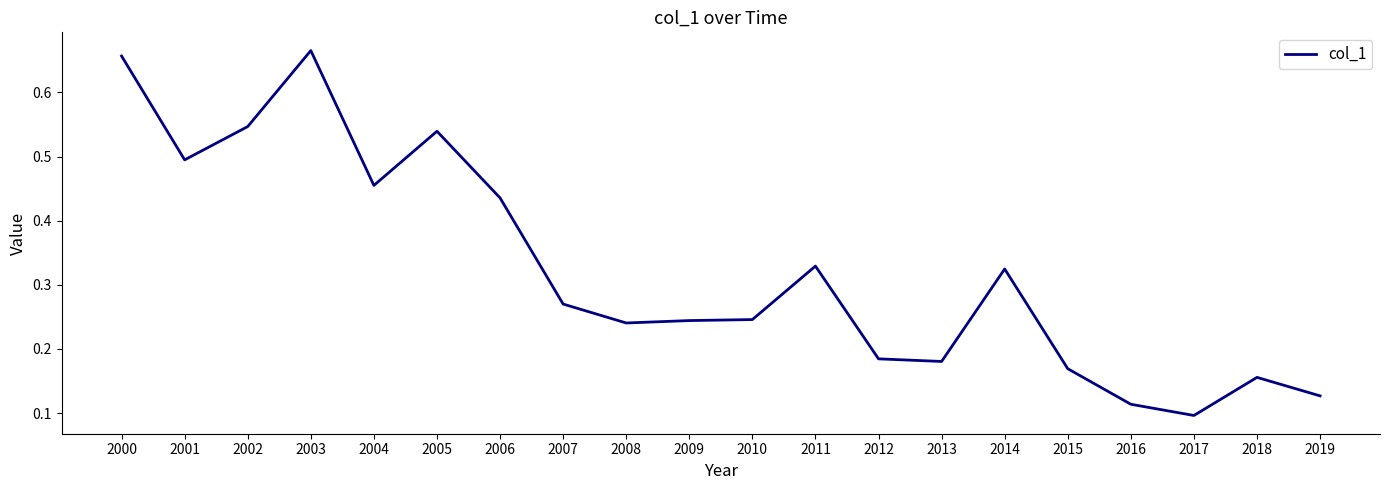

What is the difference between the second highest and minimum values?

0.6